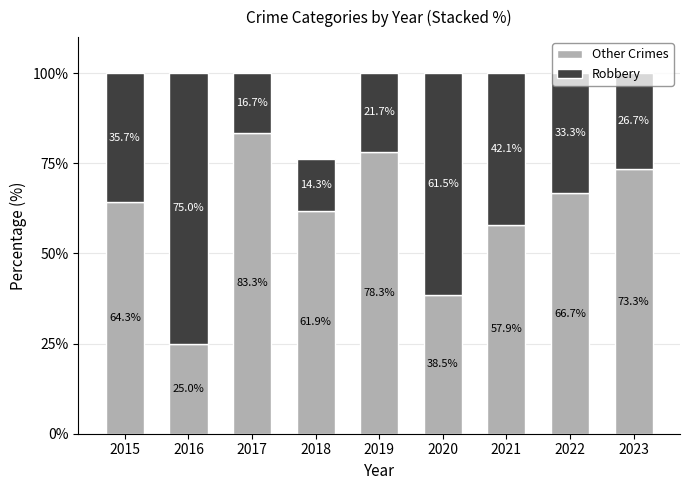

What is the total value across all series at 2015?

100.0